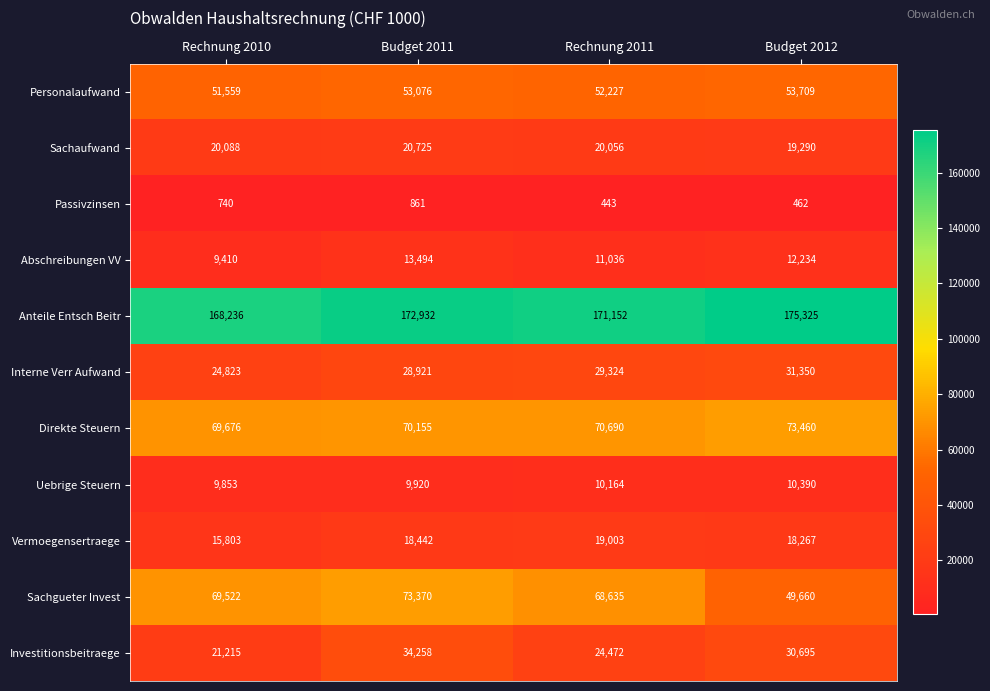

What is the difference between the Investitionsbeitraege values at Budget 2012 and Rechnung 2011?

6223